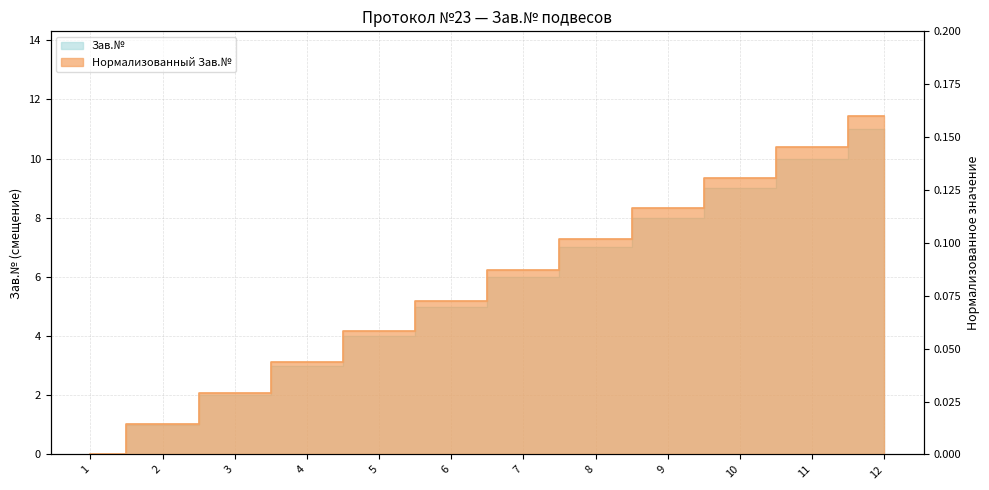

How many values are above zero?

11